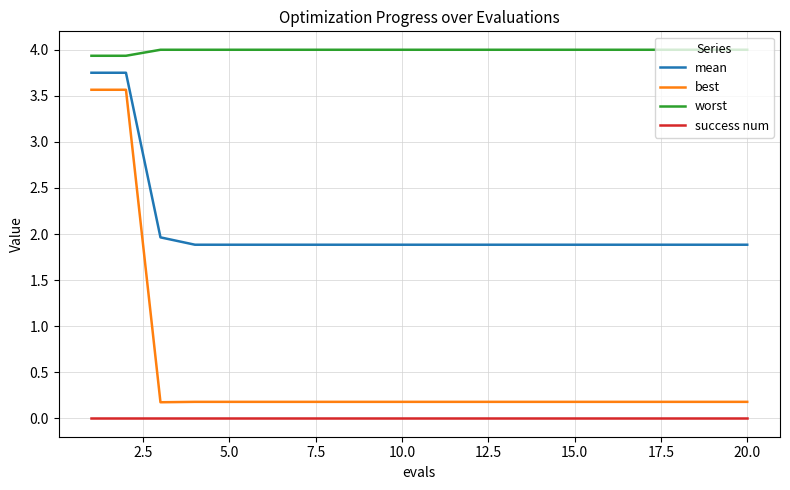

What is the highest value of the best series?

3.6